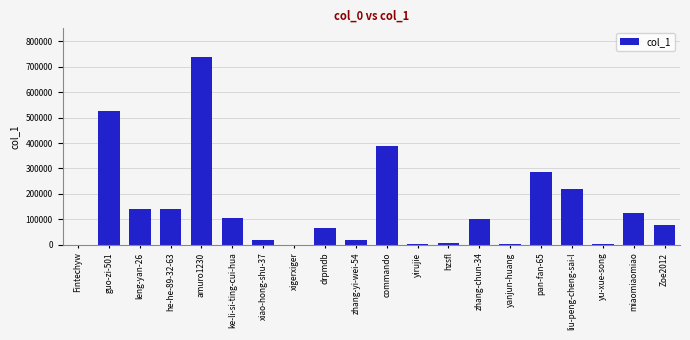

How many series are shown in this chart?

1